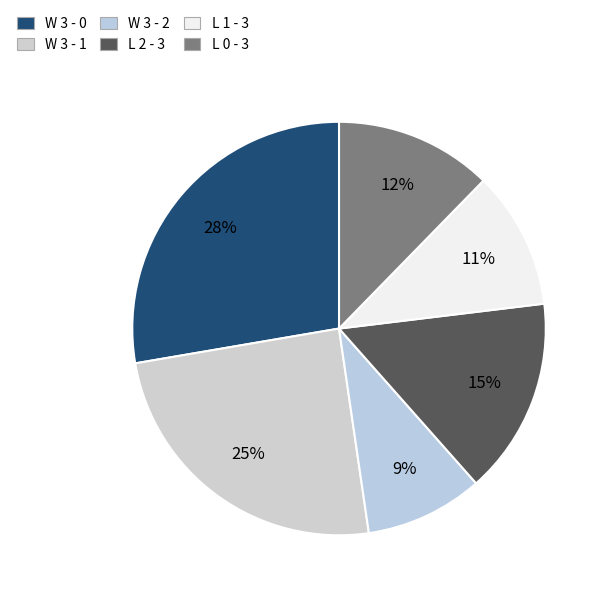

Is there a majority slice in this chart?

No